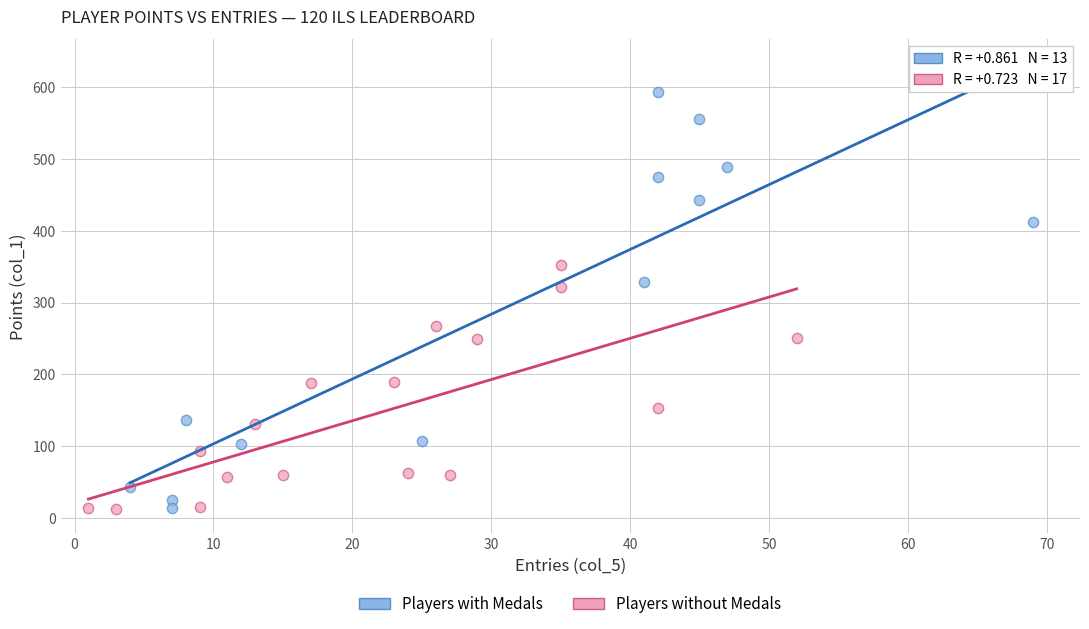

Which series reaches the maximum Y coordinate?

Players with Medals